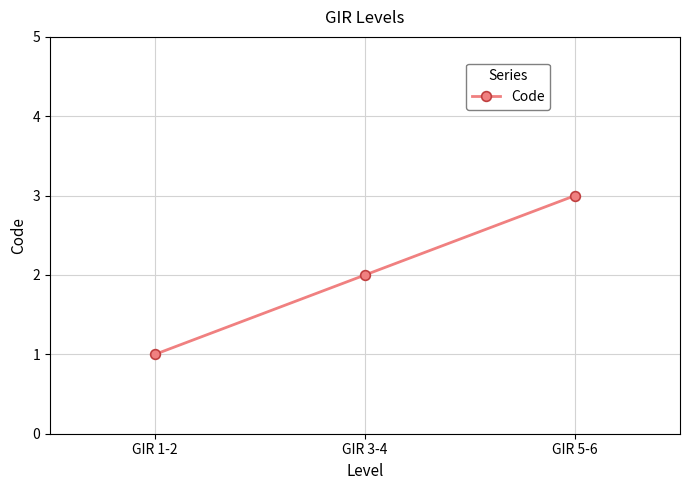

Rank the categories by value from highest to lowest.

GIR 5-6, GIR 3-4, GIR 1-2